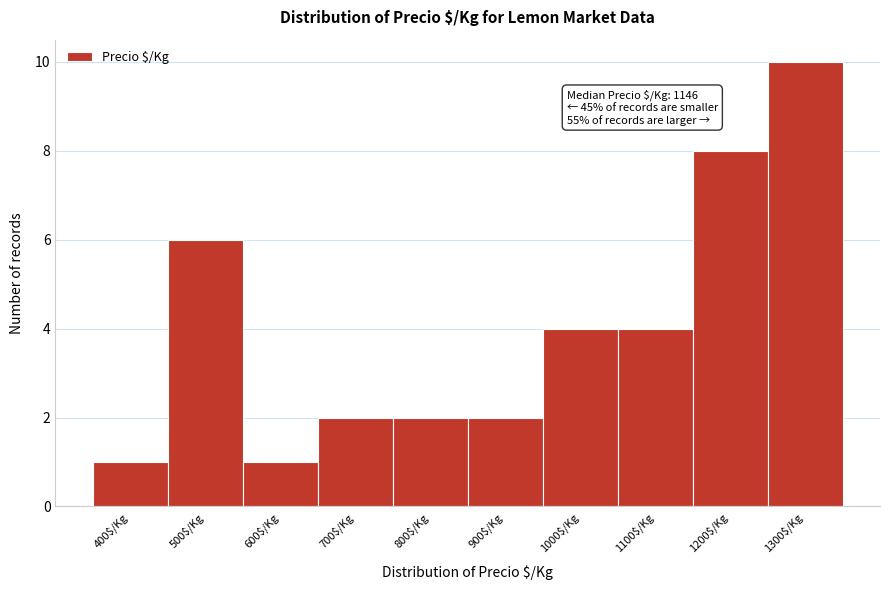

Reading right to left, transcribe all the data shown in this chart.

10	8	4	4	2	2	2	1	6	1